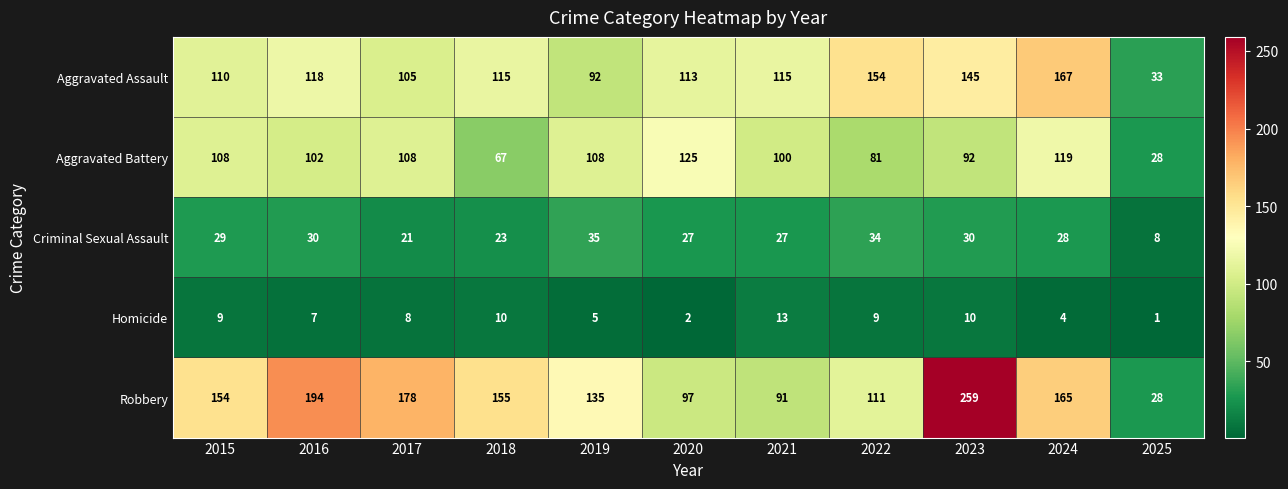

Rank the series at 2016 from highest to lowest value.

Robbery, Aggravated Assault, Aggravated Battery, Criminal Sexual Assault, Homicide